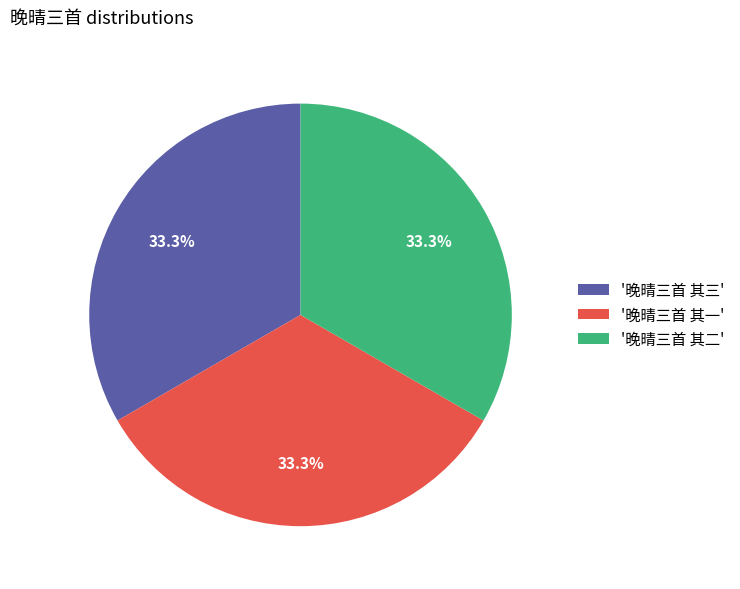

Is there any slice that represents more than half of the pie?

No